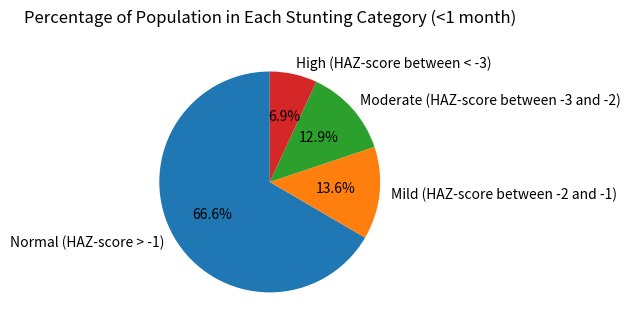

Is there any slice that represents more than half of the pie?

Yes